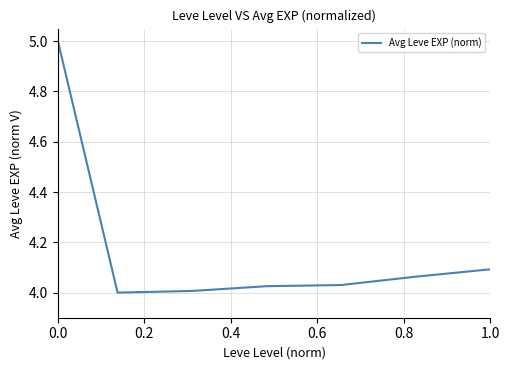

True or false: there are more than 2 points higher than both neighbors.

False